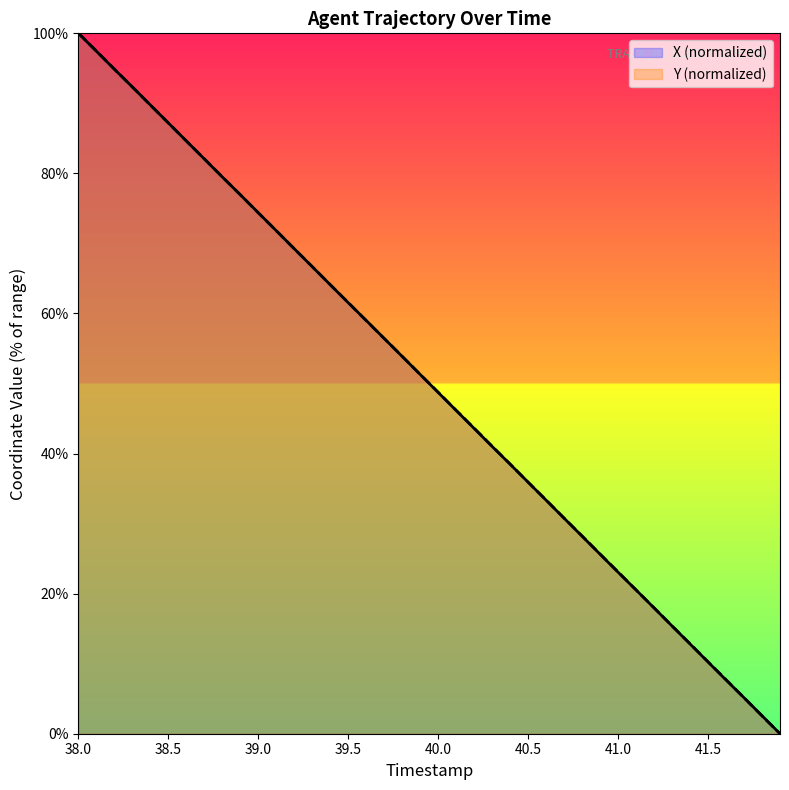

Is the value of Y (normalized) at 38.5 greater than the value of X (normalized) at 39.5?

Yes